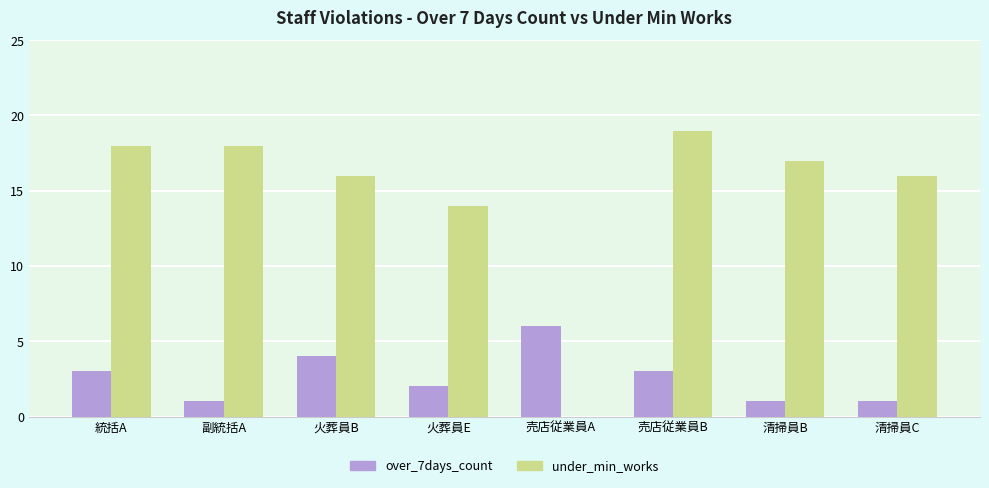

What is the sum of all over_7days_count values?

21